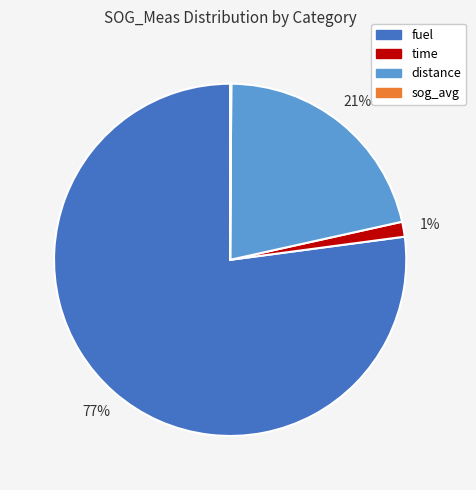

What is the largest slice in the pie chart?

fuel